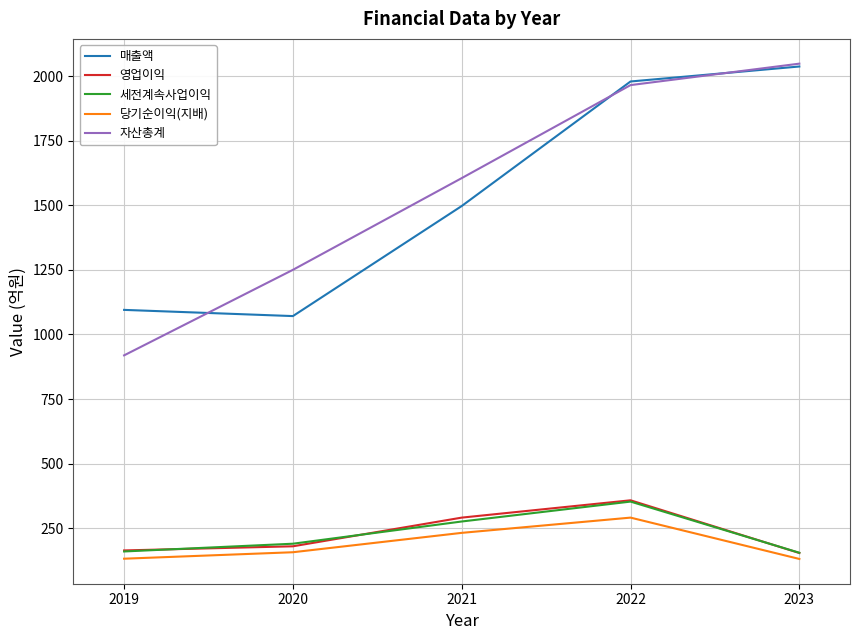

True or false: 당기순이익(지배) has more than 1 interior local peaks.

False